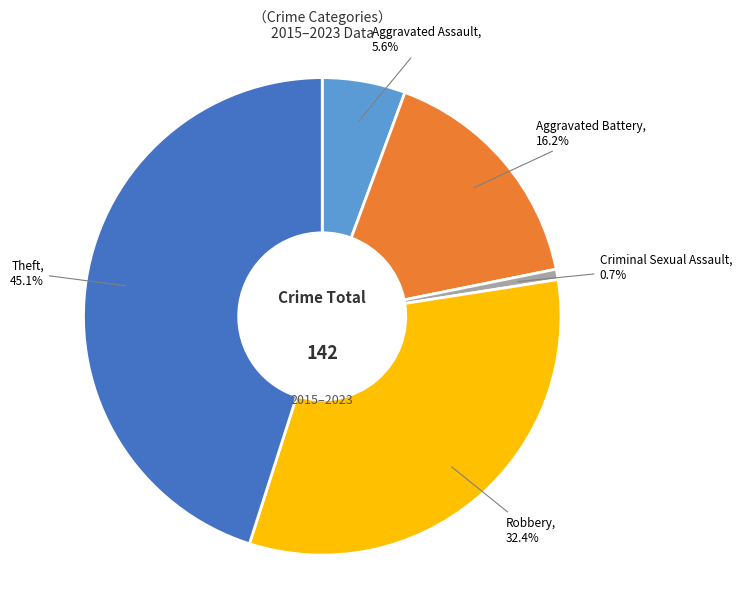

How many segments does this pie chart have?

5